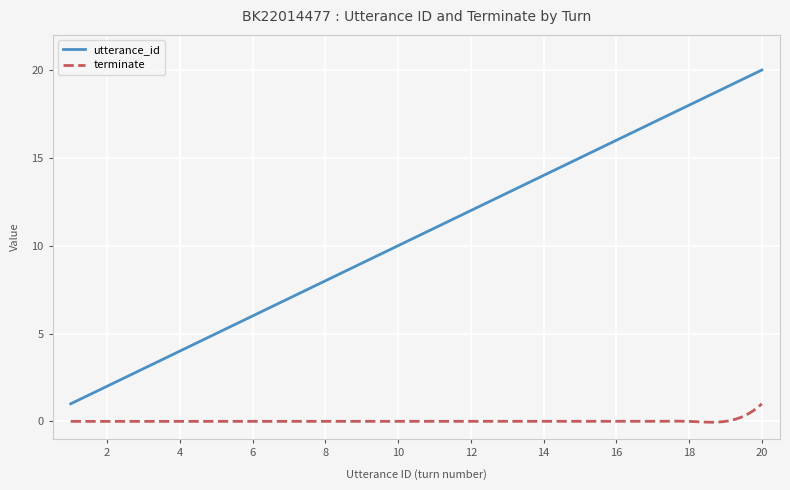

At which category does the chart reach its minimum across all series?

1